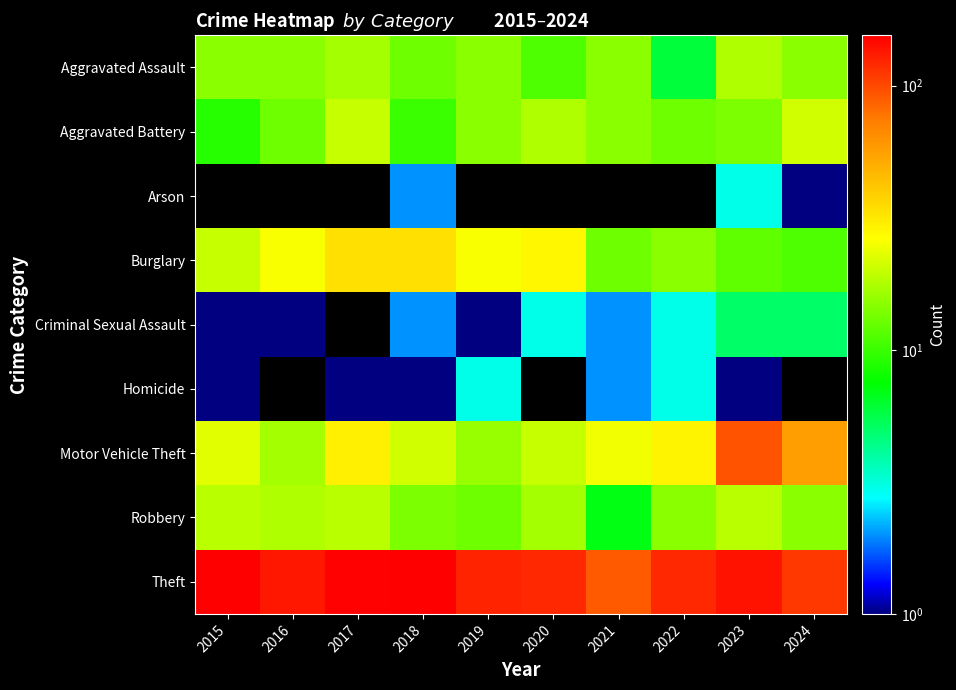

Reading right to left, transcribe all the data shown in this chart.

Aggravated Assault: 2024=15.0	2023=18.0	2022=6.0	2021=15.0	2020=11.0	2019=15.0	2018=13.0	2017=17.0	2016=15.0	2015=15.0
Aggravated Battery: 2024=21.0	2023=14.0	2022=13.0	2021=15.0	2020=18.0	2019=15.0	2018=10.0	2017=20.0	2016=13.0	2015=9.0
Arson: 2024=1.0	2023=3.0	2022=0.5	2021=0.5	2020=0.5	2019=0.5	2018=2.0	2017=0.5	2016=0.5	2015=0.5
Burglary: 2024=11.0	2023=12.0	2022=15.0	2021=13.0	2020=28.0	2019=26.0	2018=34.0	2017=34.0	2016=26.0	2015=20.0
Criminal Sexual Assault: 2024=5.0	2023=5.0	2022=3.0	2021=2.0	2020=3.0	2019=1.0	2018=2.0	2017=0.5	2016=1.0	2015=1.0
Homicide: 2024=0.5	2023=1.0	2022=3.0	2021=2.0	2020=0.5	2019=3.0	2018=1.0	2017=1.0	2016=0.5	2015=1.0
Motor Vehicle Theft: 2024=57.0	2023=94.0	2022=29.0	2021=25.0	2020=20.0	2019=16.0	2018=21.0	2017=30.0	2016=17.0	2015=23.0
Robbery: 2024=15.0	2023=19.0	2022=15.0	2021=7.0	2020=17.0	2019=13.0	2018=14.0	2017=19.0	2016=18.0	2015=19.0
Theft: 2024=110.0	2023=138.0	2022=122.0	2021=91.0	2020=122.0	2019=125.0	2018=155.0	2017=153.0	2016=134.0	2015=154.0